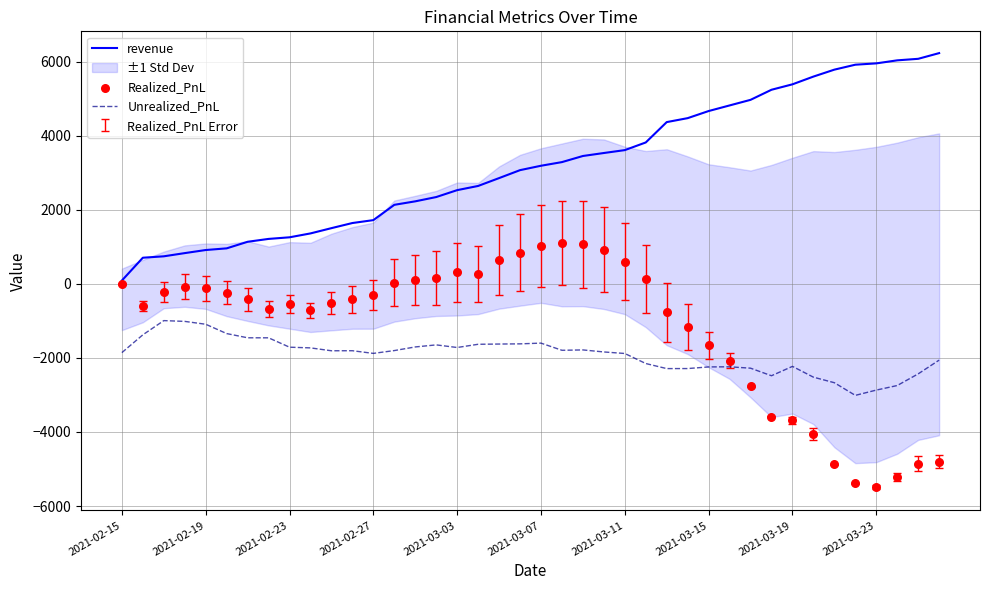

At how many categories does at least one series exceed 4801?

11